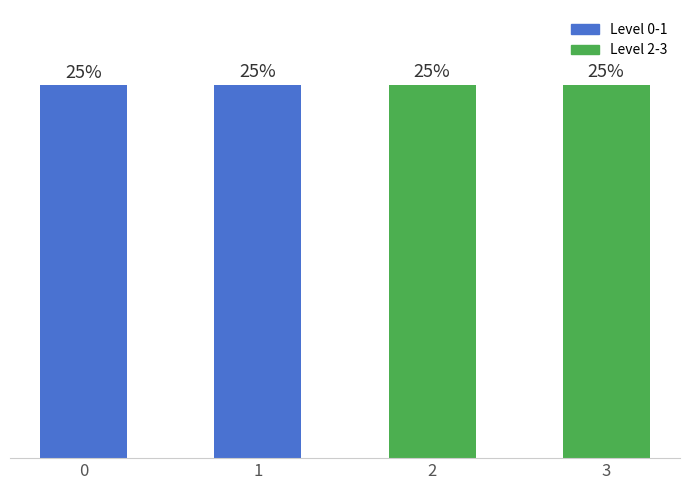

Where is the data nearest to the value 2094?

1